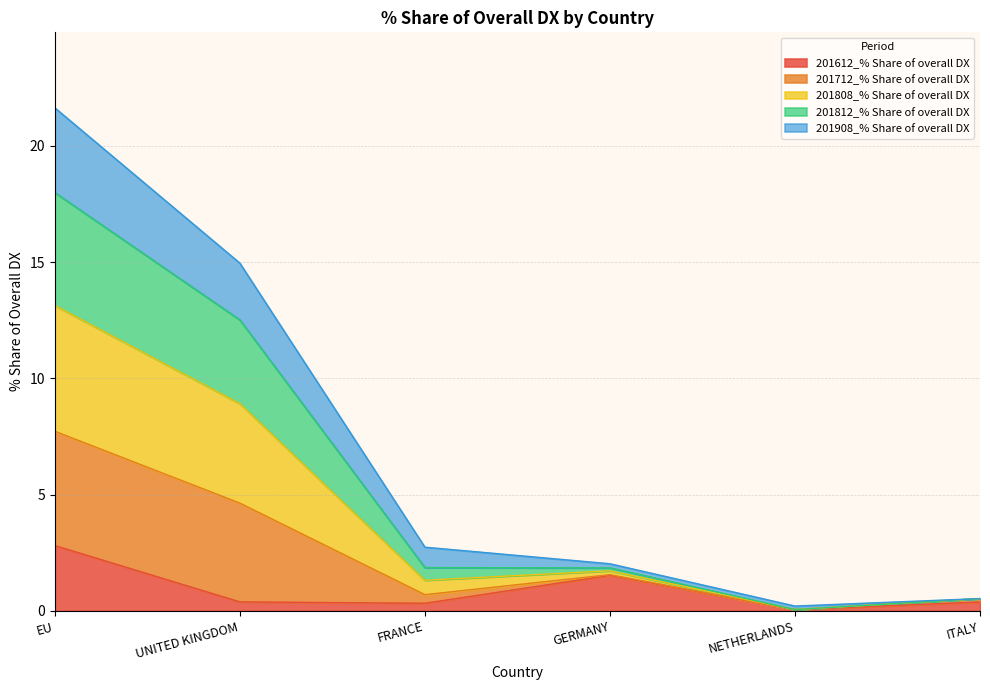

How many data points does each series have?

6